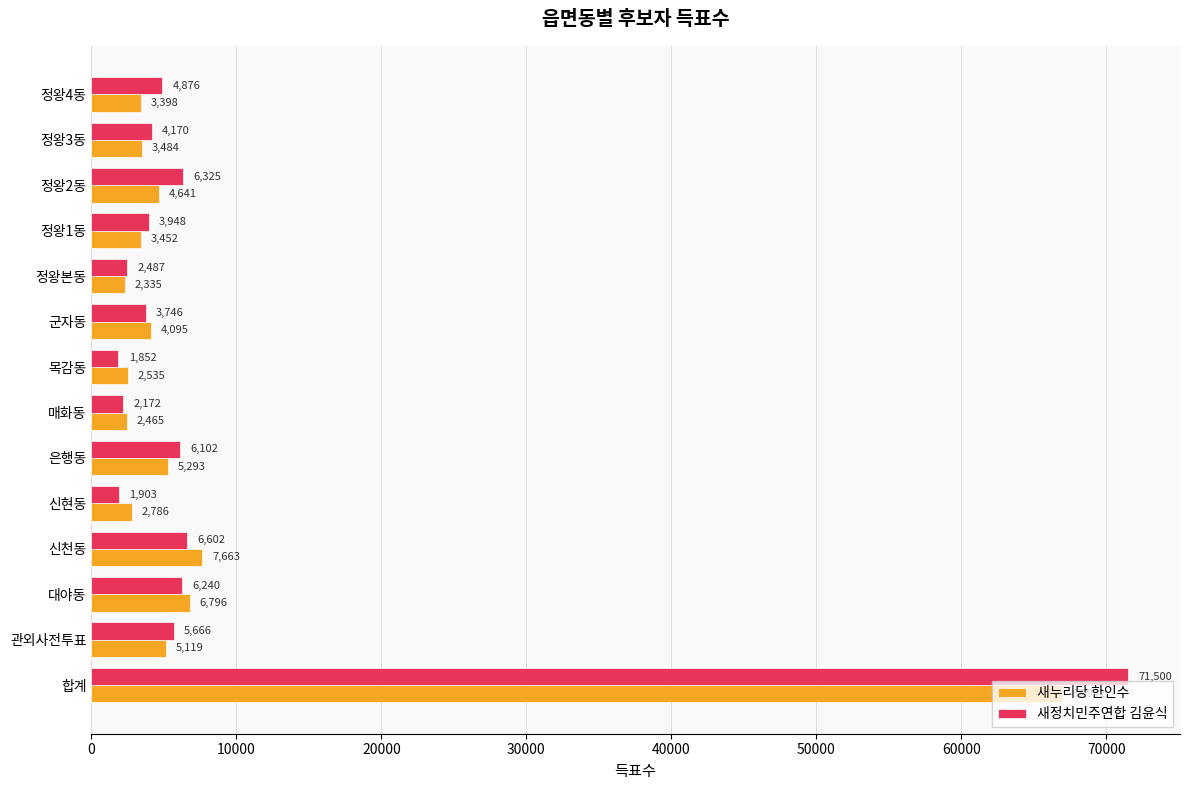

How many distinct data groups are displayed?

2